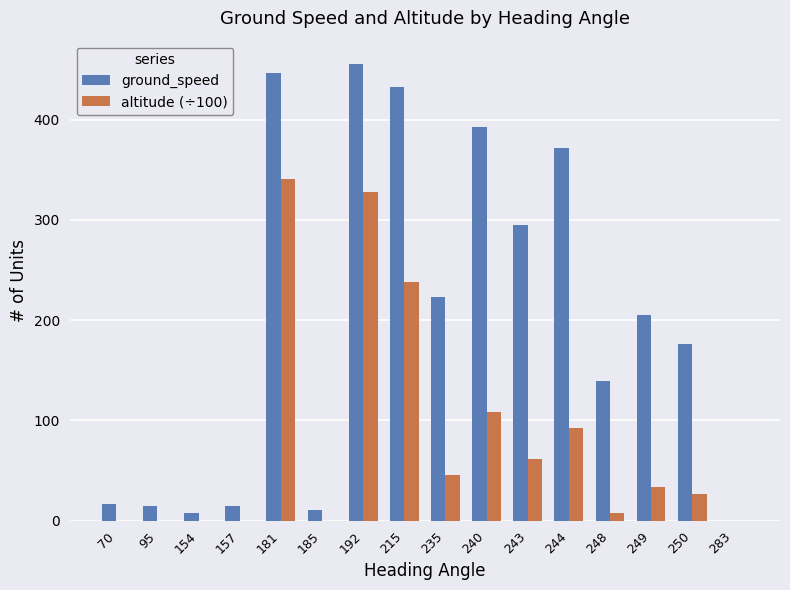

The value of ground_speed at 249 is 112.8. True or false?

False